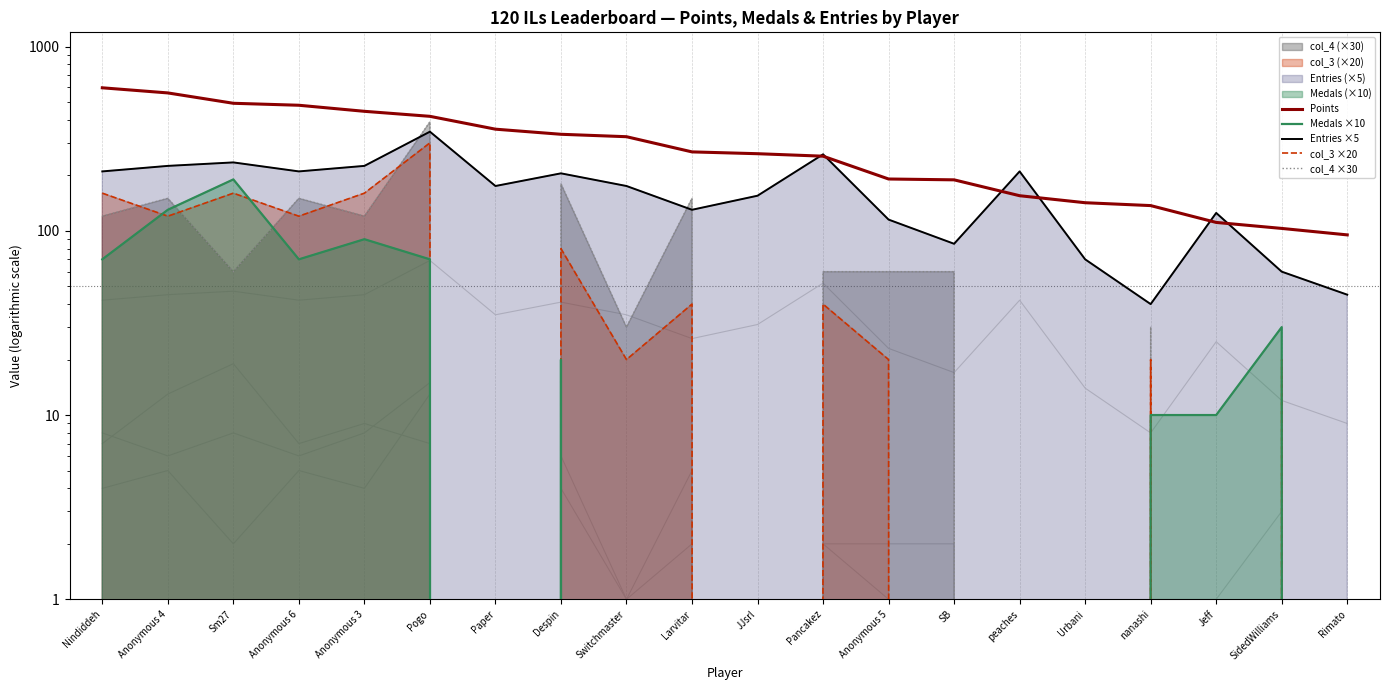

The col_3 ×20 series shows 538 at Pogo. True or false?

False